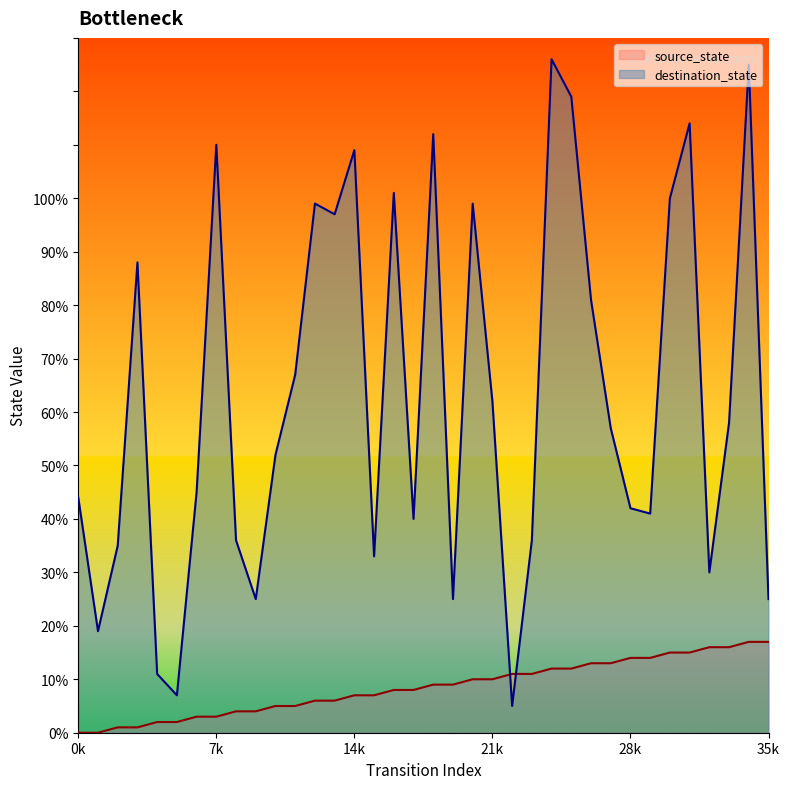

Which has a higher value, 23 or 33?

33